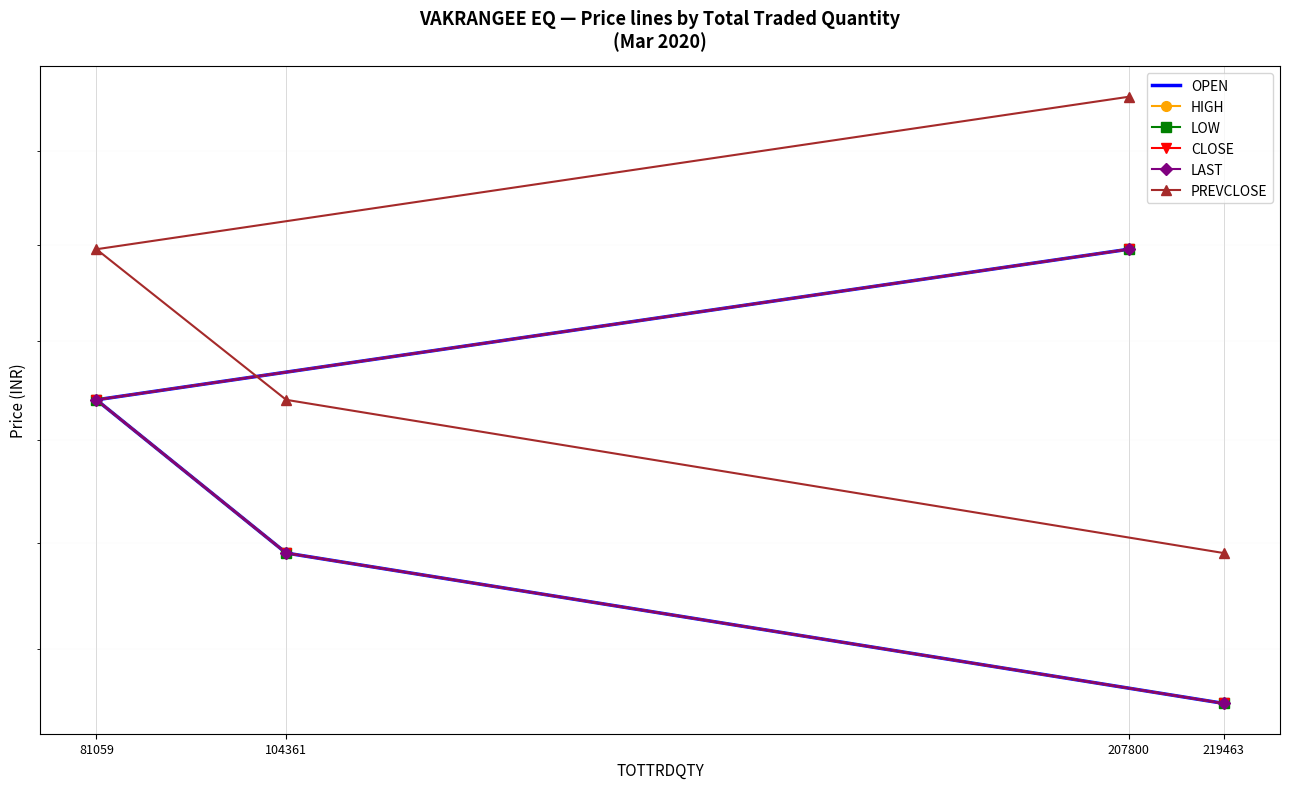

List the labels in order of LOW value, smallest first.

219463, 104361, 81059, 207800